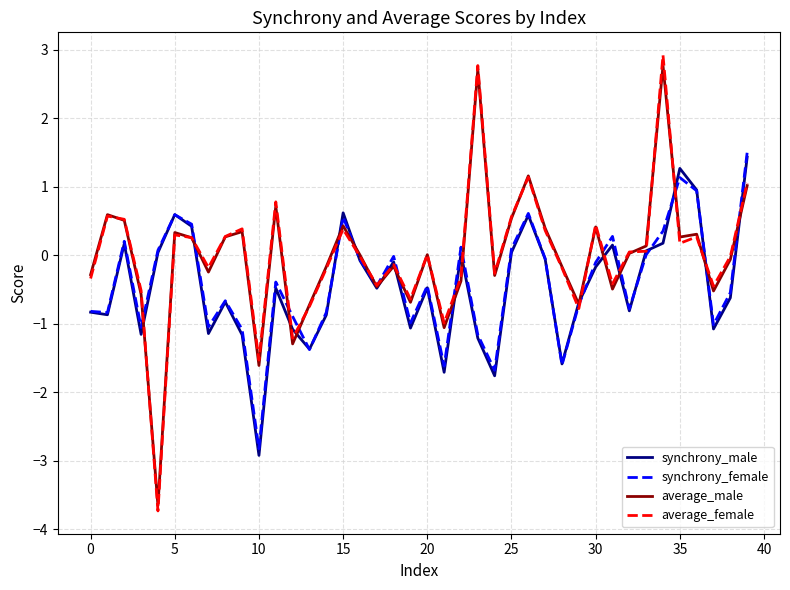

Which series has the largest range (max minus min)?

average_female